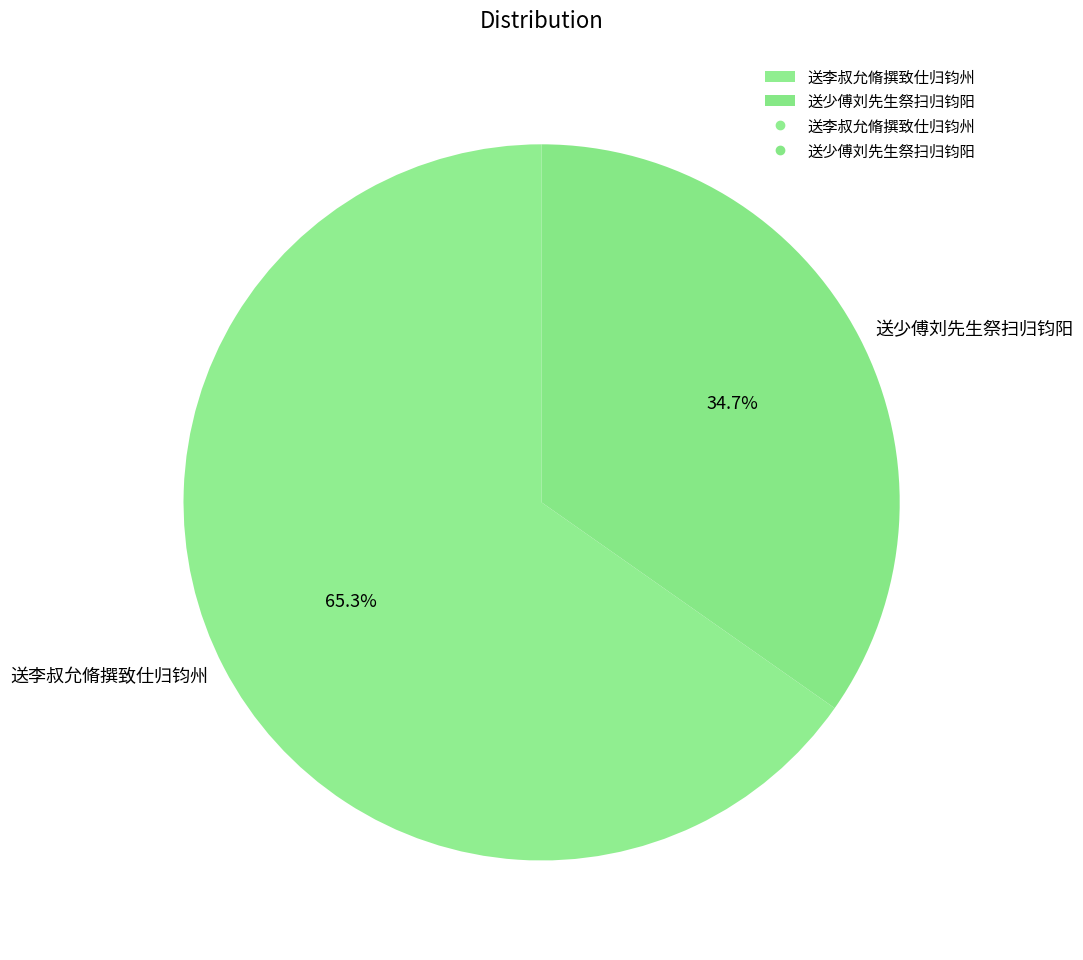

Is it true that 送李叔允脩撰致仕归钧州 is 77% of the pie?

False